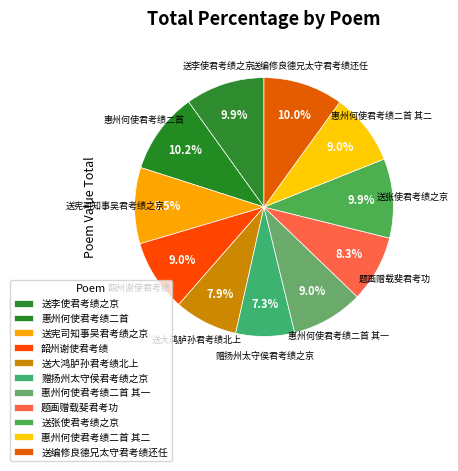

Which slice is the largest?

惠州何使君考绩二首